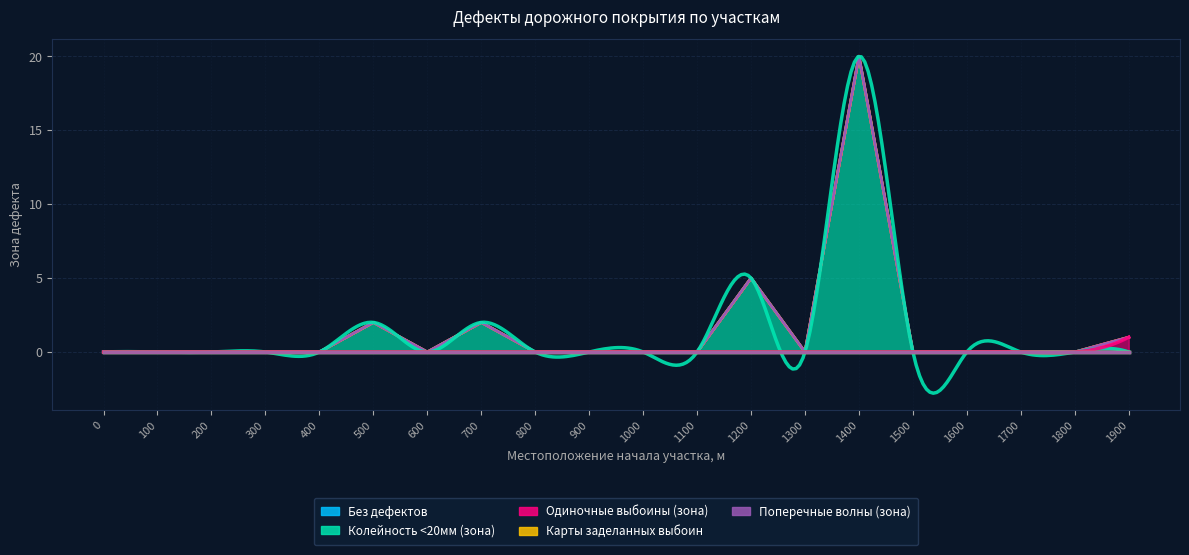

Between 500 and 1200, which is larger?

500